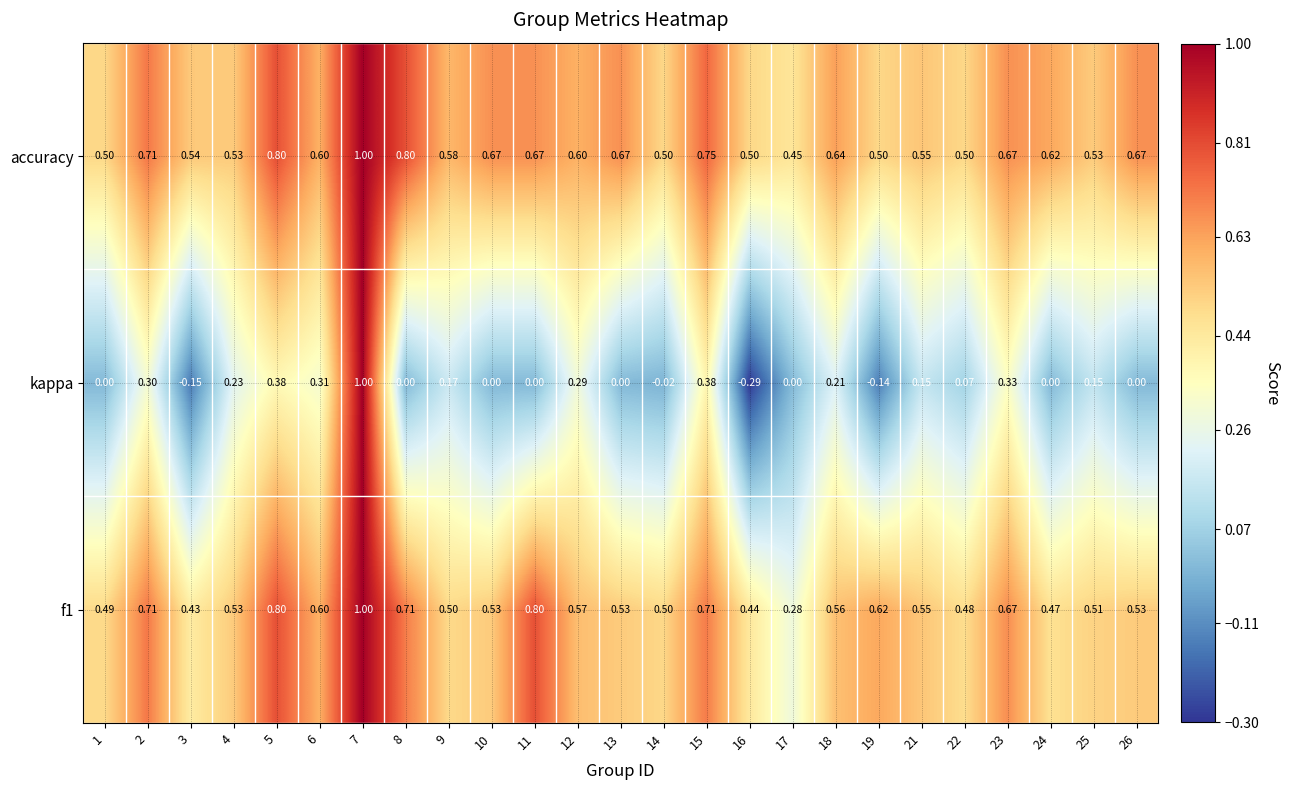

Is the value of f1 at 8 greater than the value of accuracy at 21?

Yes